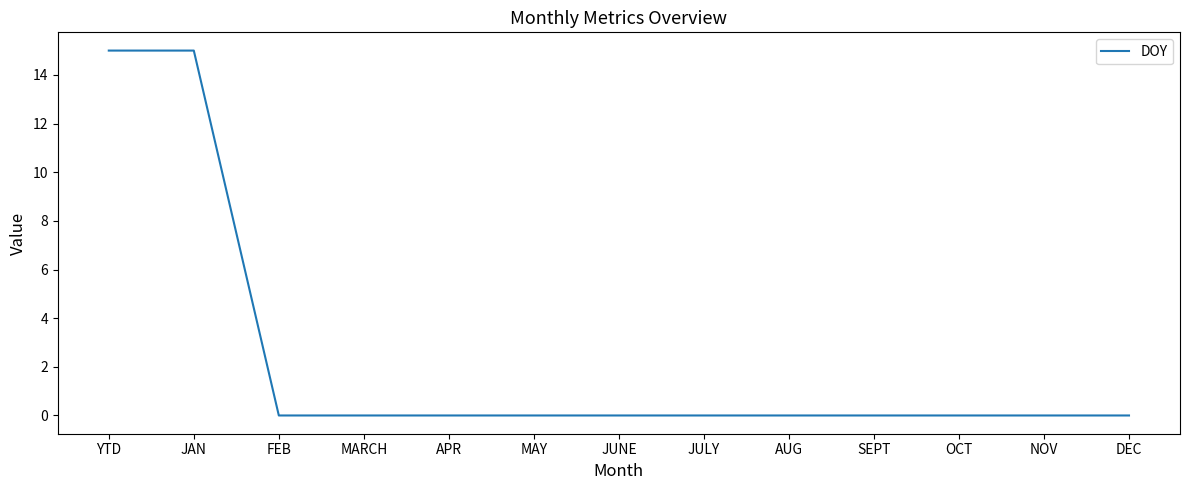

What is the change in value from JAN to NOV?

-15